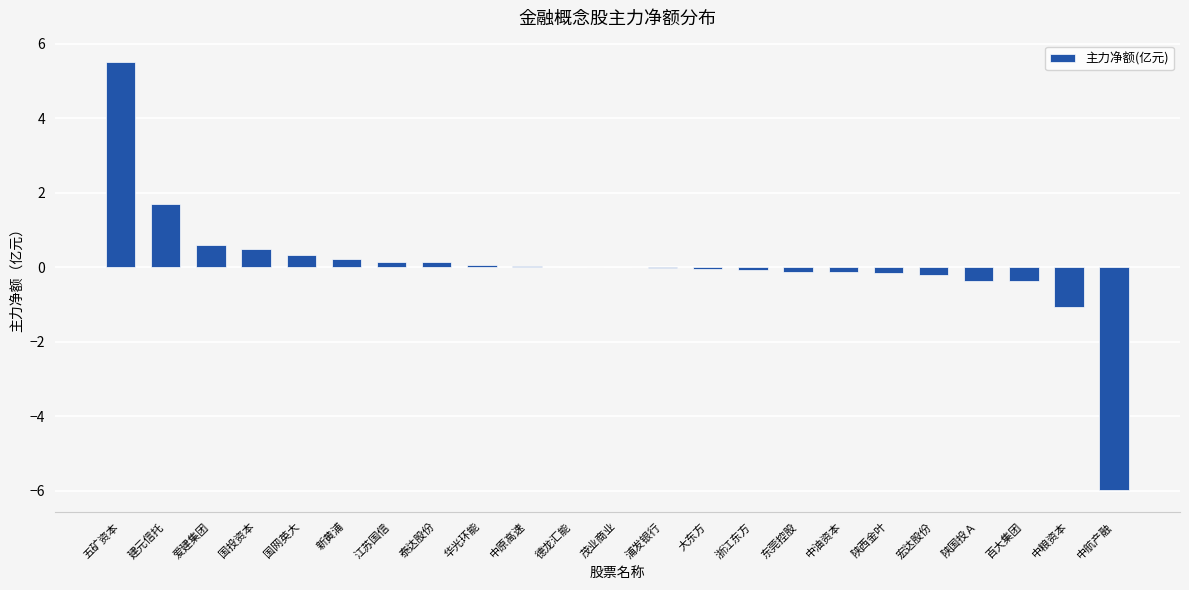

Which has a higher value, 中航产融 or 中粮资本?

中粮资本